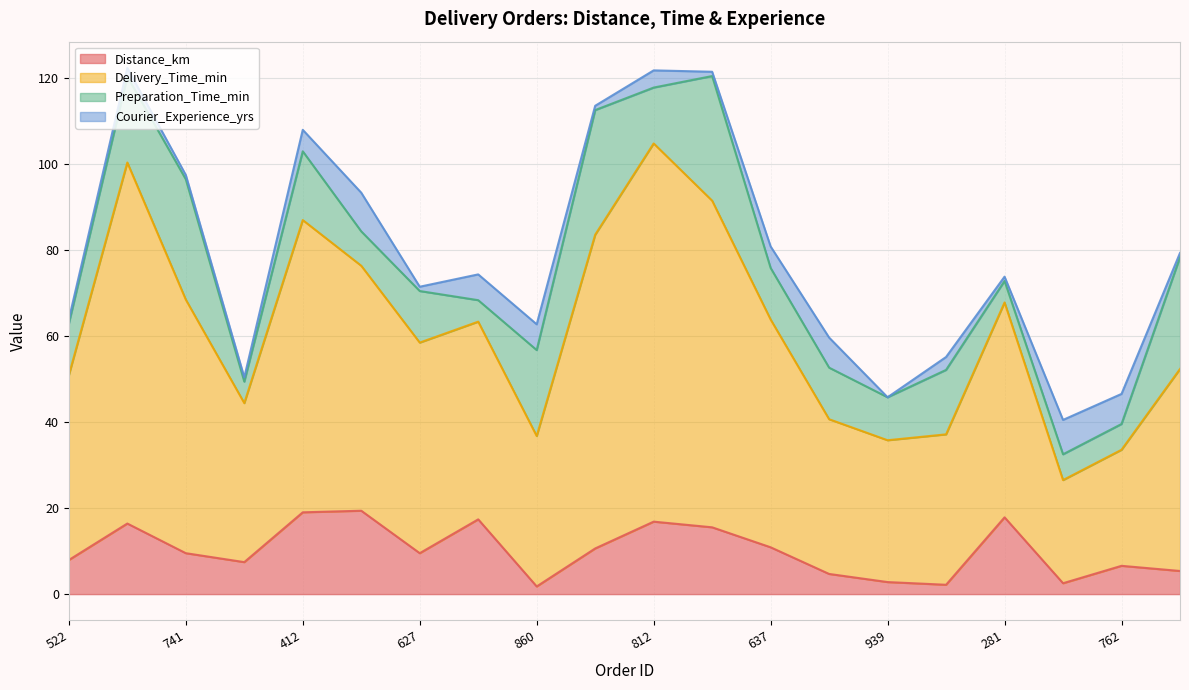

What is the maximum value for Distance_km?

19.4